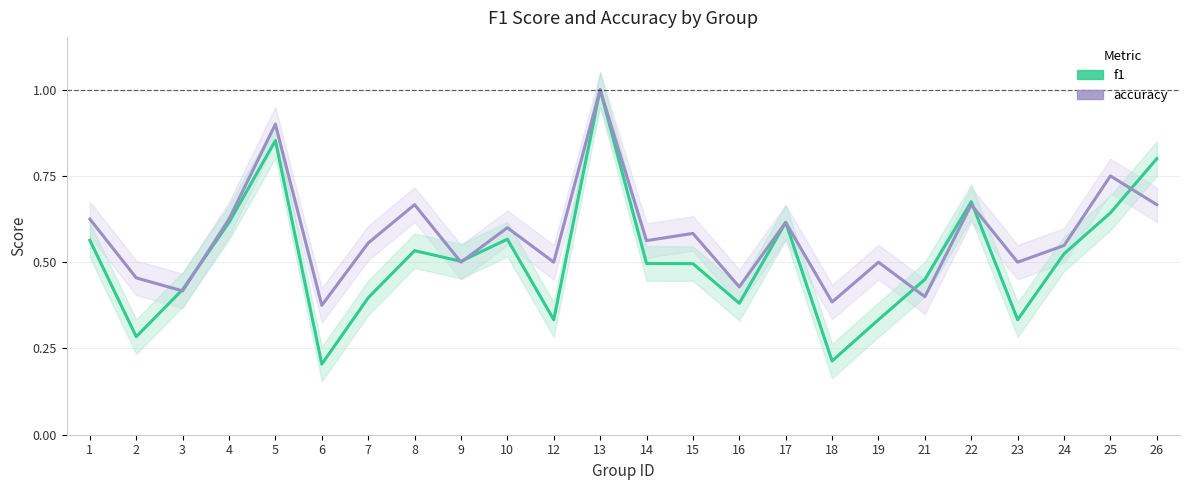

What is the value of the f1 point at the 8th from the left?

0.5